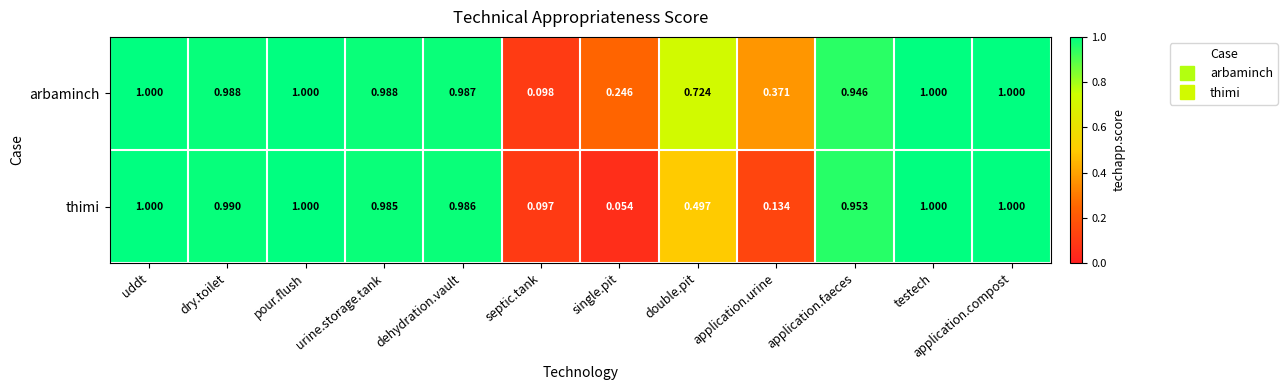

List the series in order of their overall mean, lowest first.

thimi, arbaminch